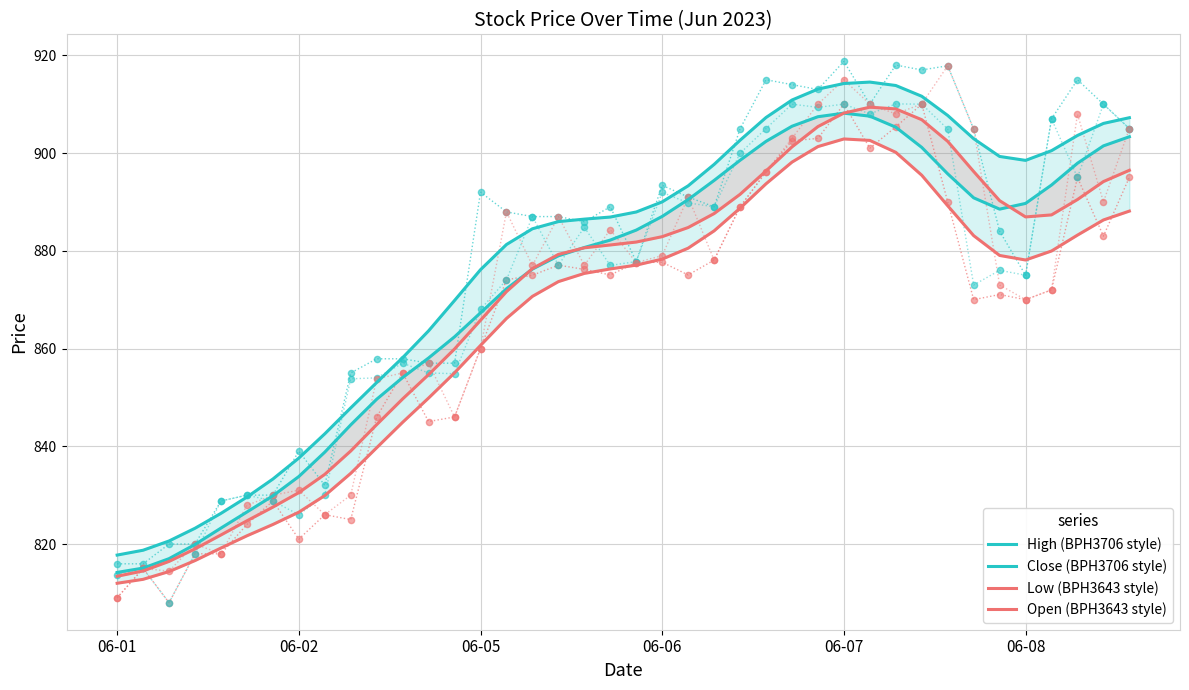

Which series reaches the maximum Y coordinate?

High (BPH3706 style)